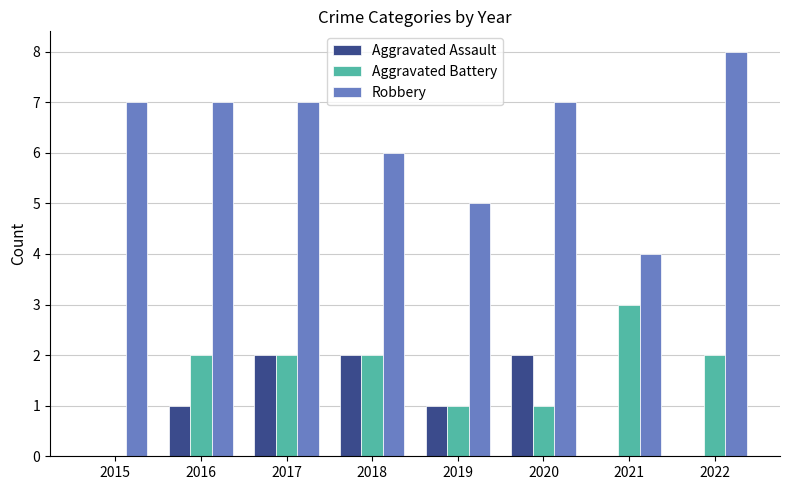

Is the value of Aggravated Assault at 2019 greater than the value of Robbery at 2020?

No